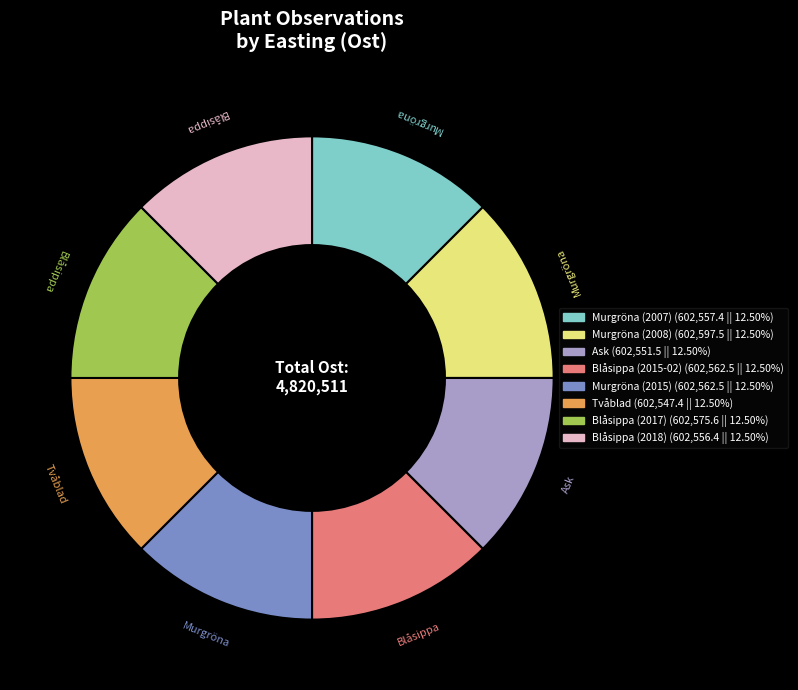

What is the ratio of the value at Murgröna (2007) to the value at Murgröna (2008)?

1.0